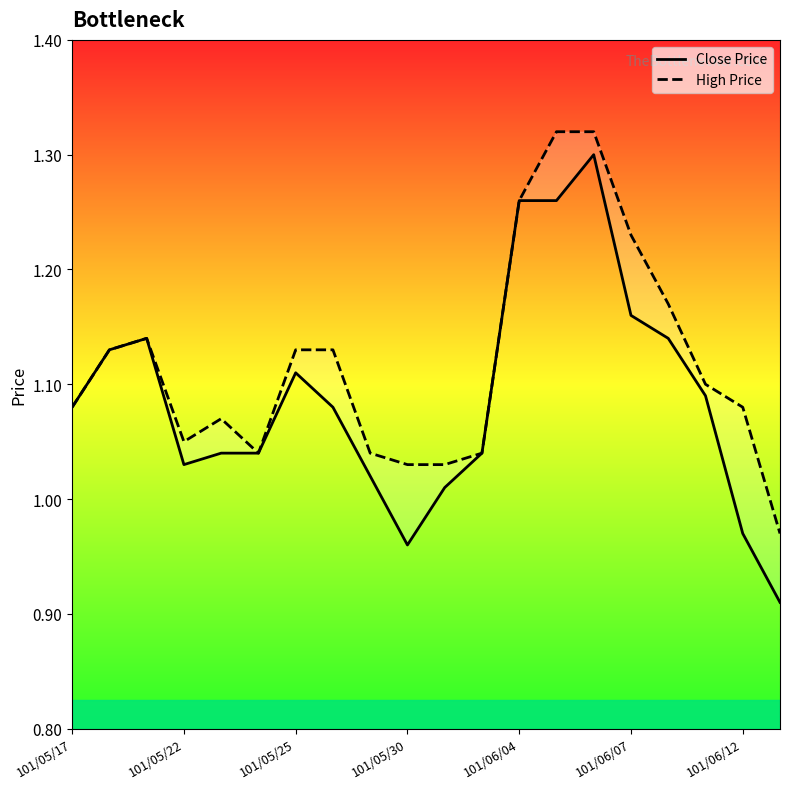

What is the total value across all series at 8?

2.1